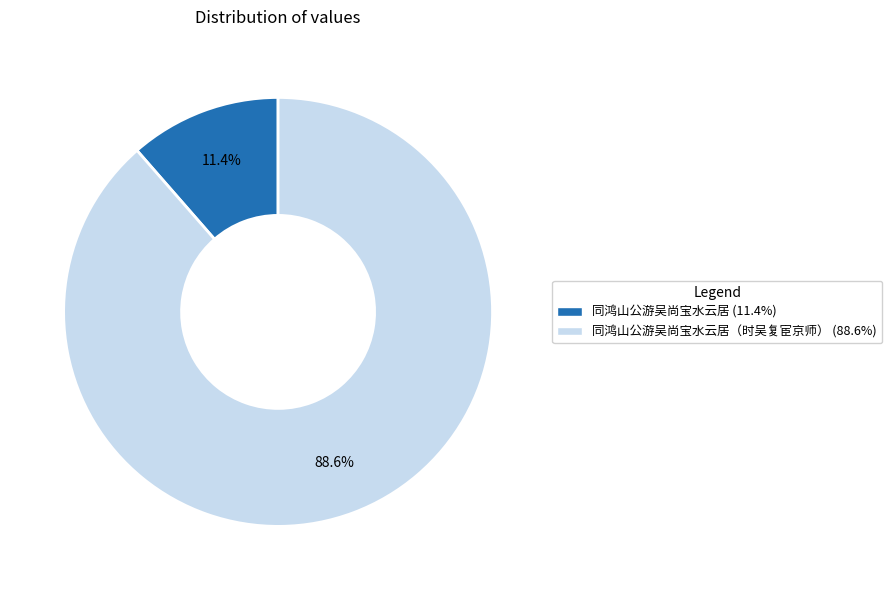

Is there a majority slice in this chart?

Yes